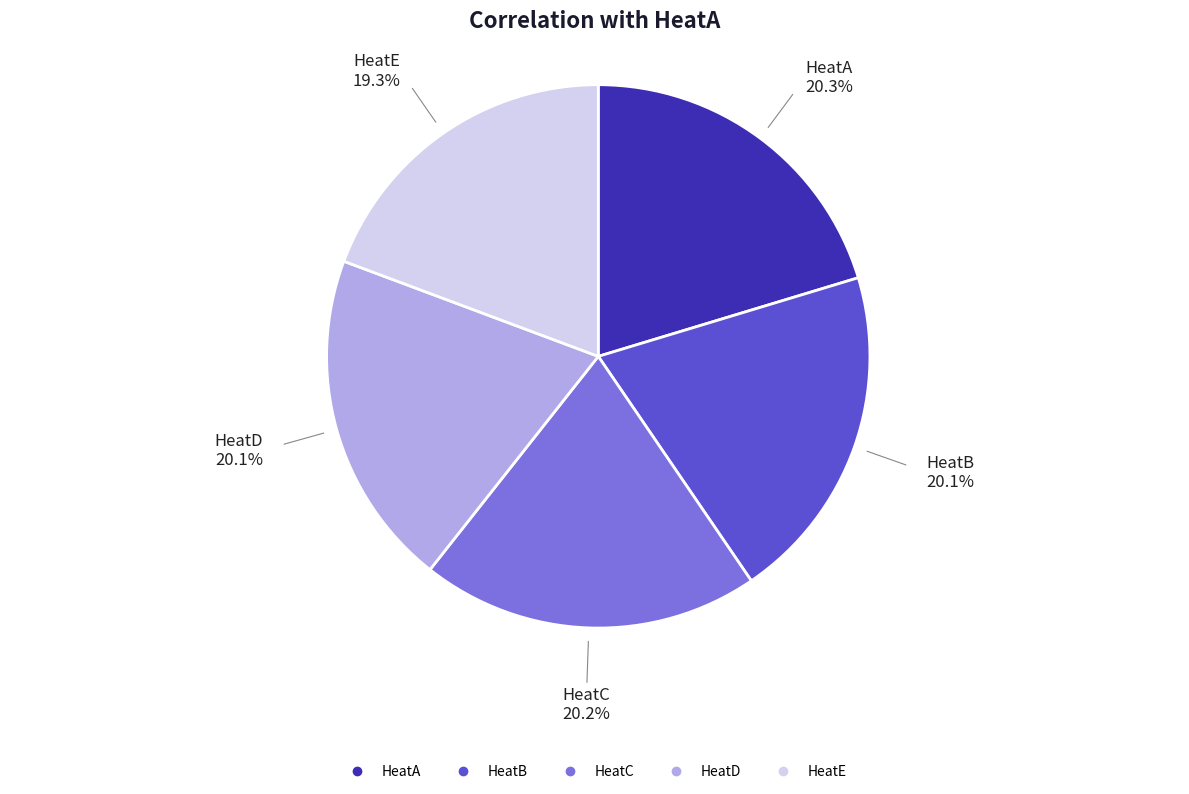

How many slices are in this pie chart?

5